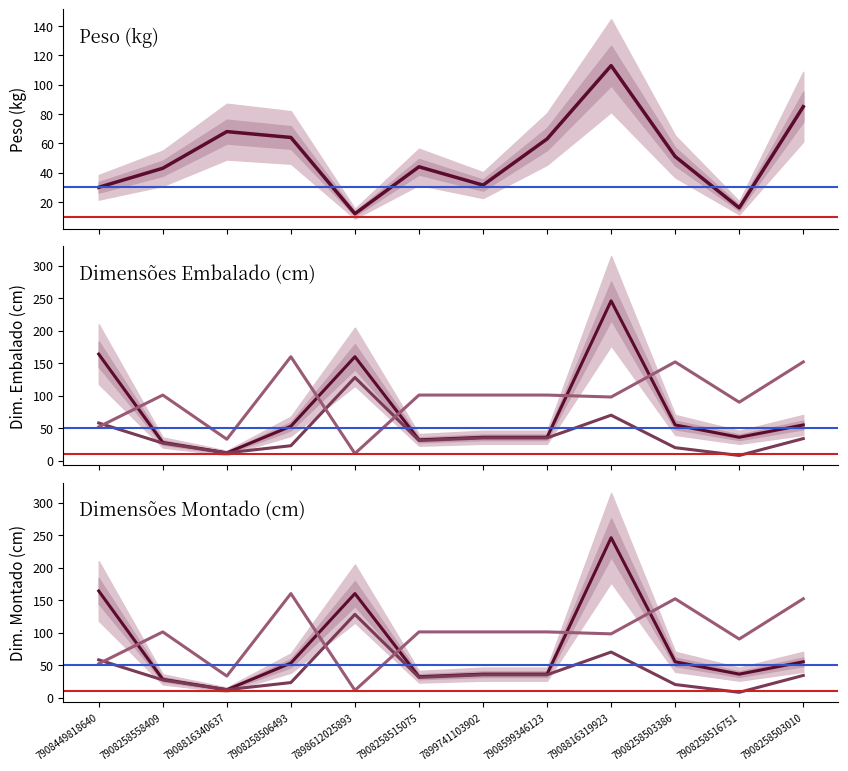

What is the label of the 12th point from the right?

7908449818640